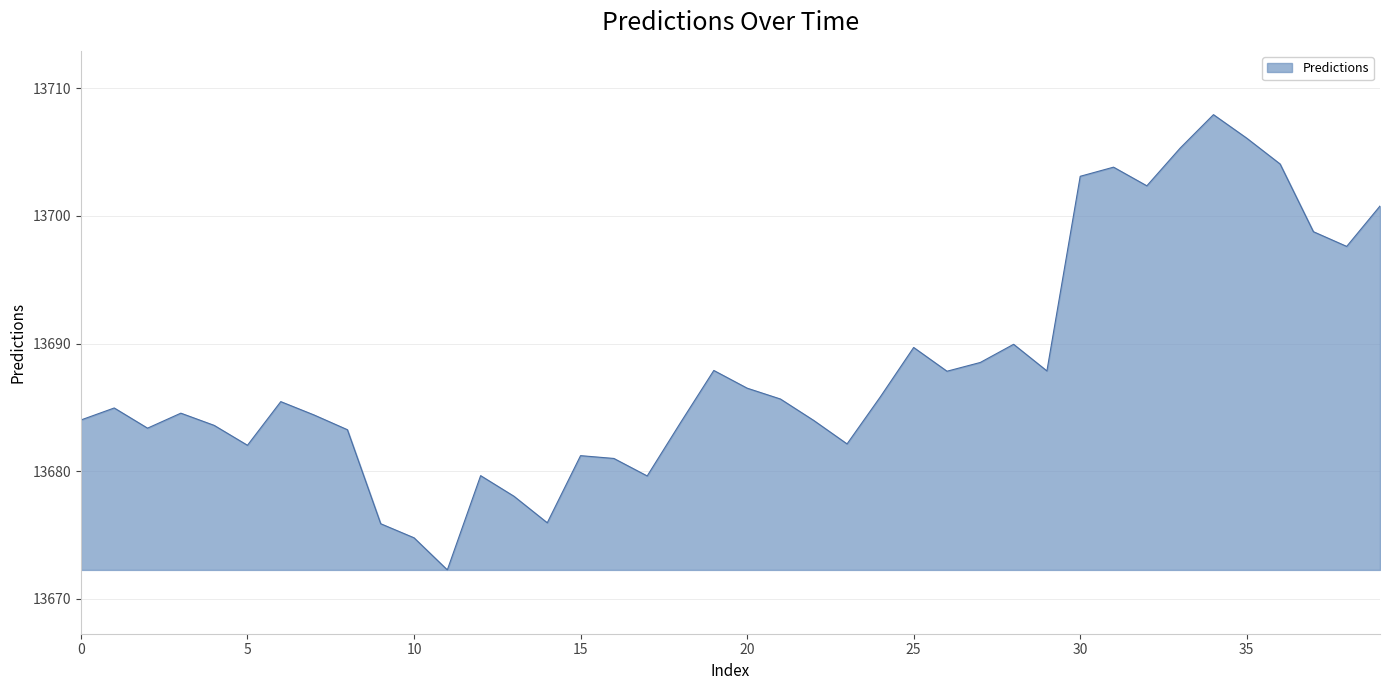

What is the maximum value shown in the chart?

13707.9